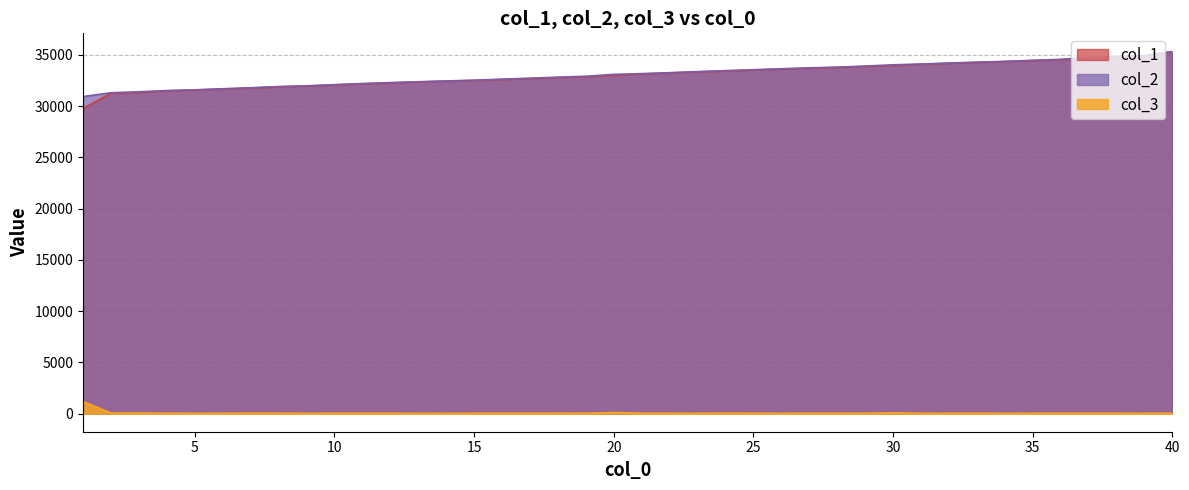

Which series has the largest total across all categories?

col_2